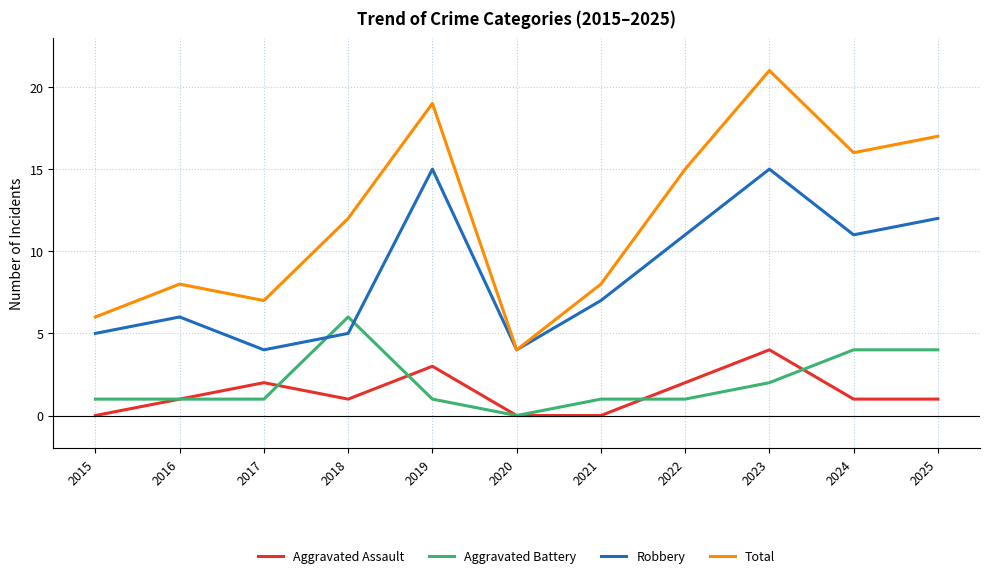

Does the chart display data point markers on the line(s)?

Yes